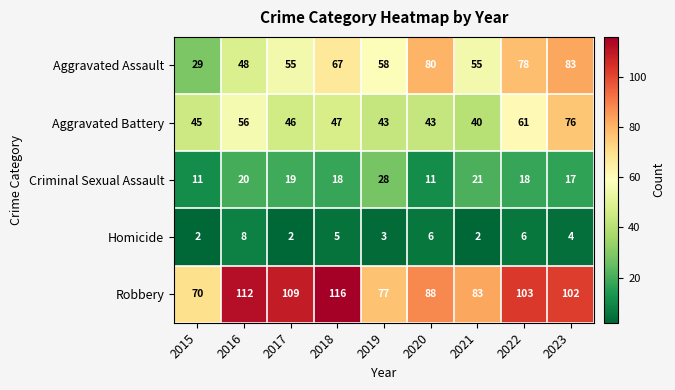

What is the sum of the Aggravated Battery values at 2020 and 2022?

104